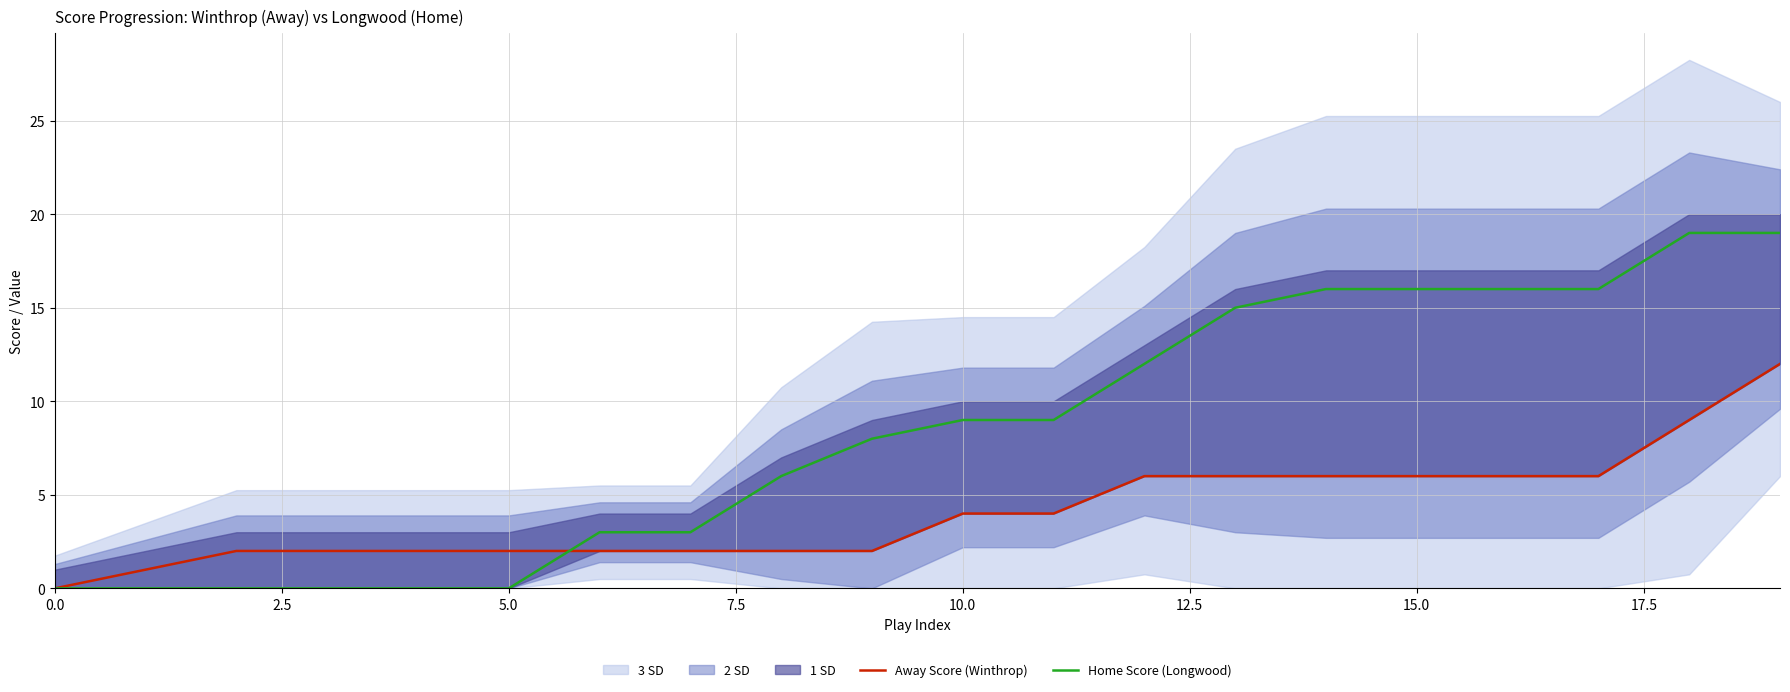

What is the difference between the maximum and second lowest values in the Away Score (Winthrop) series?

11